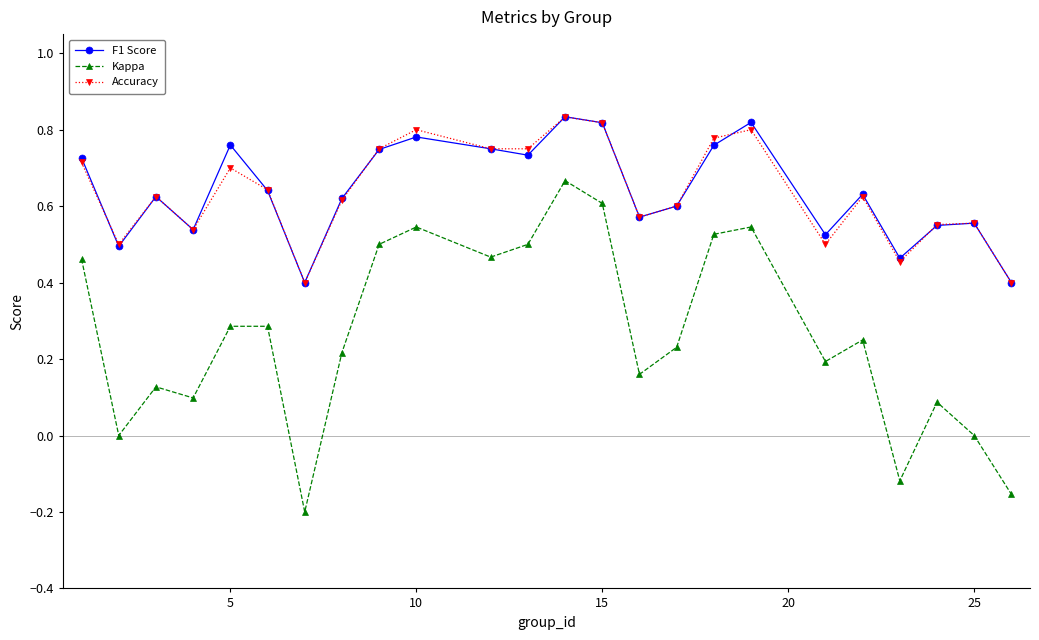

Which series has the widest spread of values?

Kappa